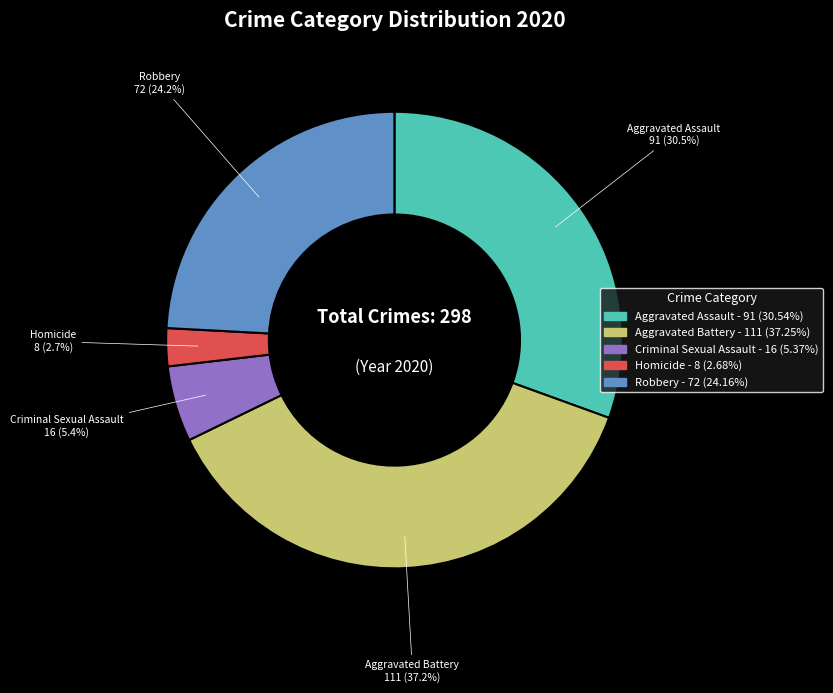

Between Aggravated Assault and Aggravated Battery, which is larger?

Aggravated Battery